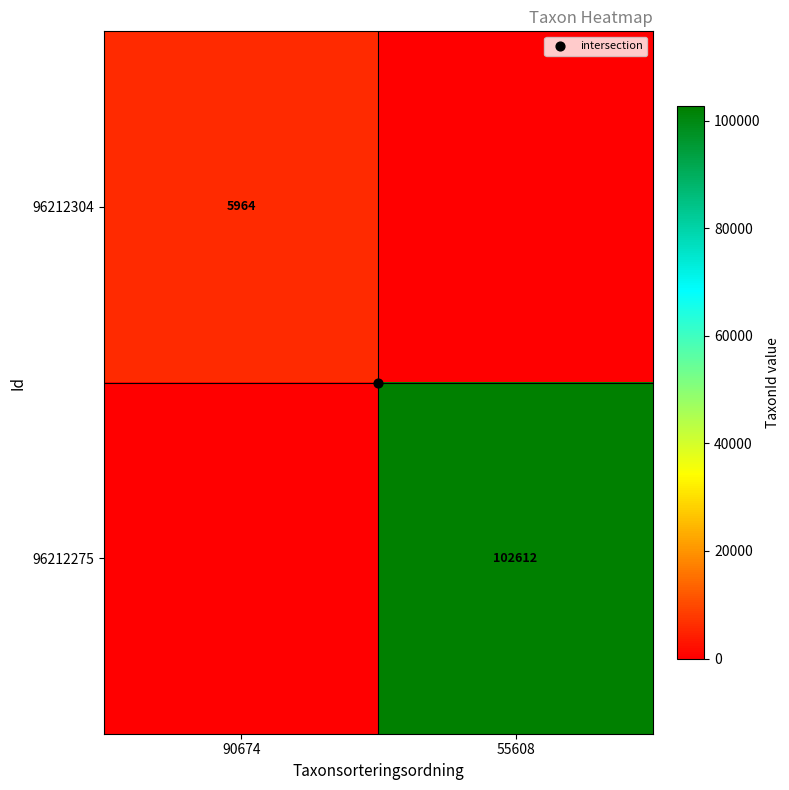

What value does the 96212304 series have at 90674, to the nearest 50?

5950